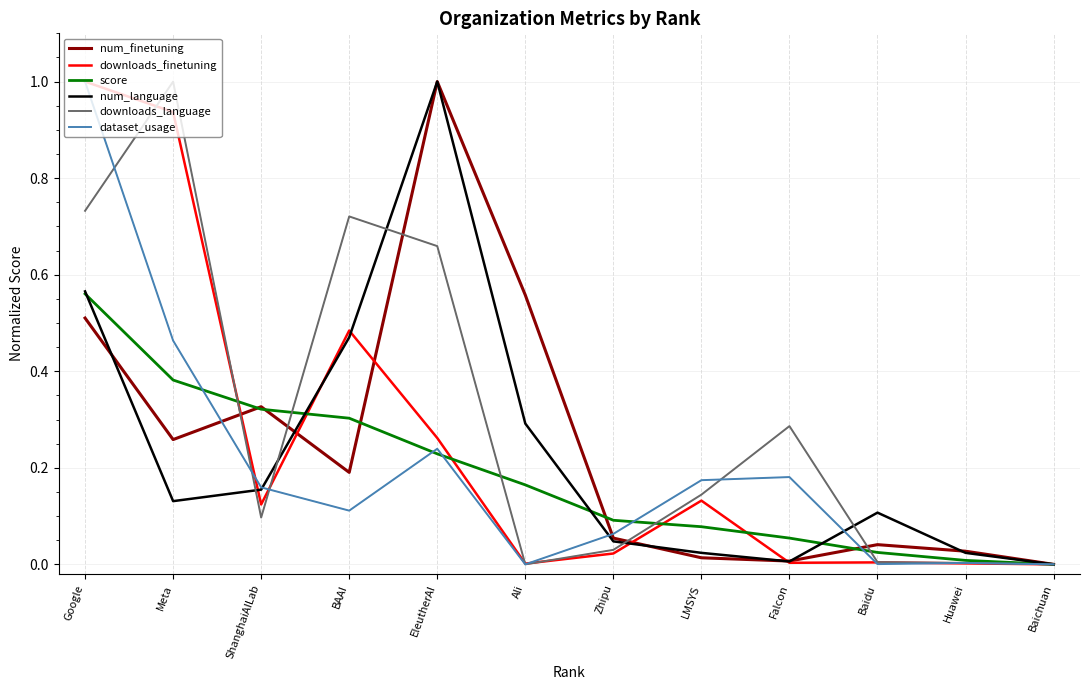

How many lines are shown in the chart?

6